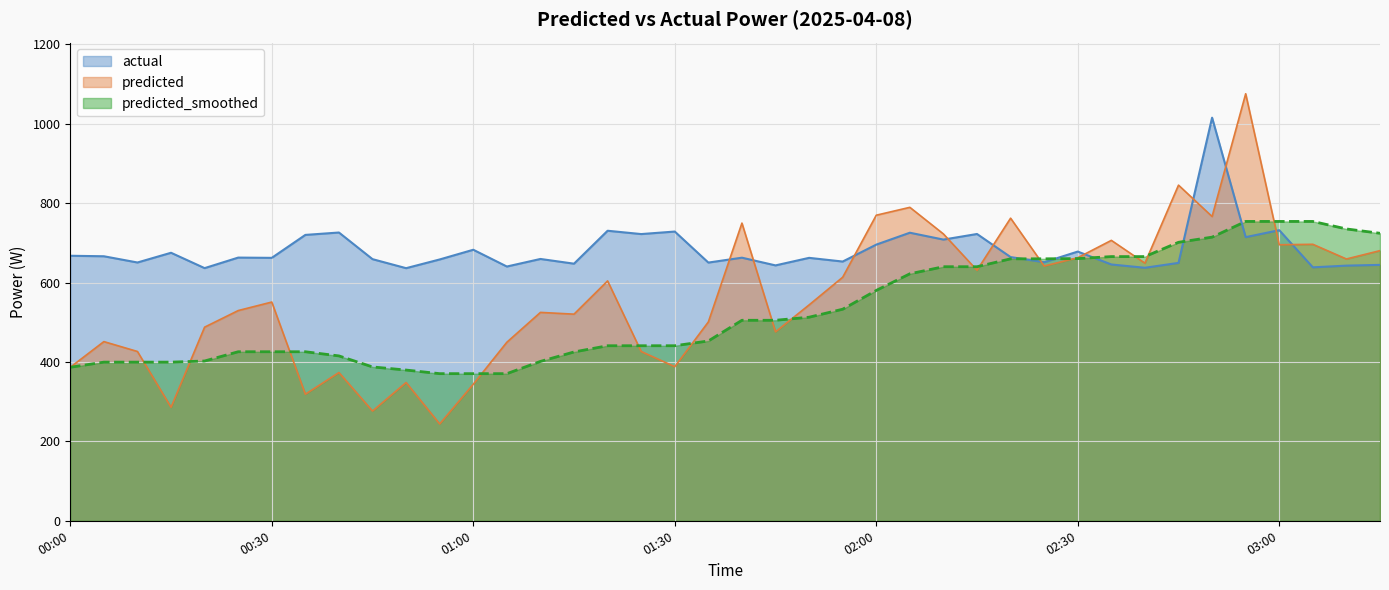

Count the number of data series in this chart.

3